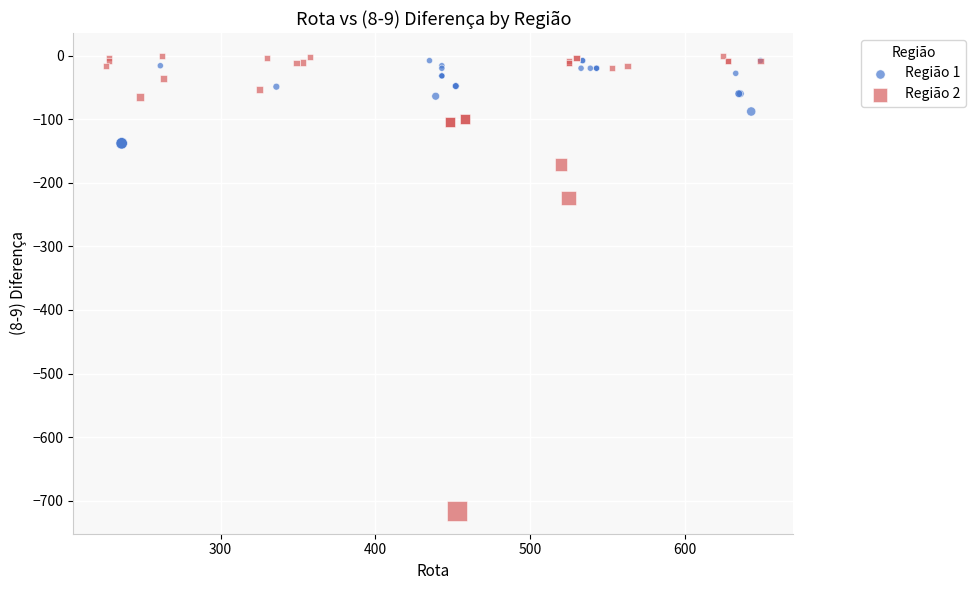

What are all the series names shown in the legend?

Região 1, Região 2